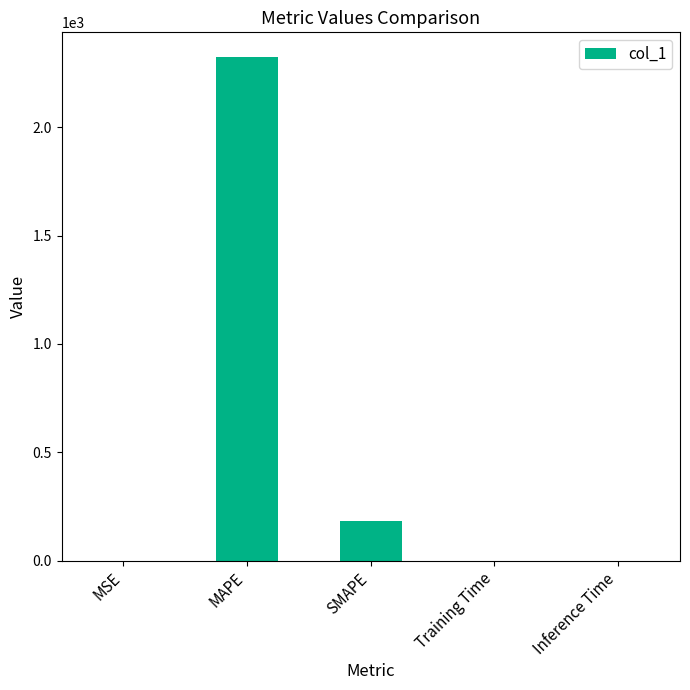

What is the sum of all values?

2505.6